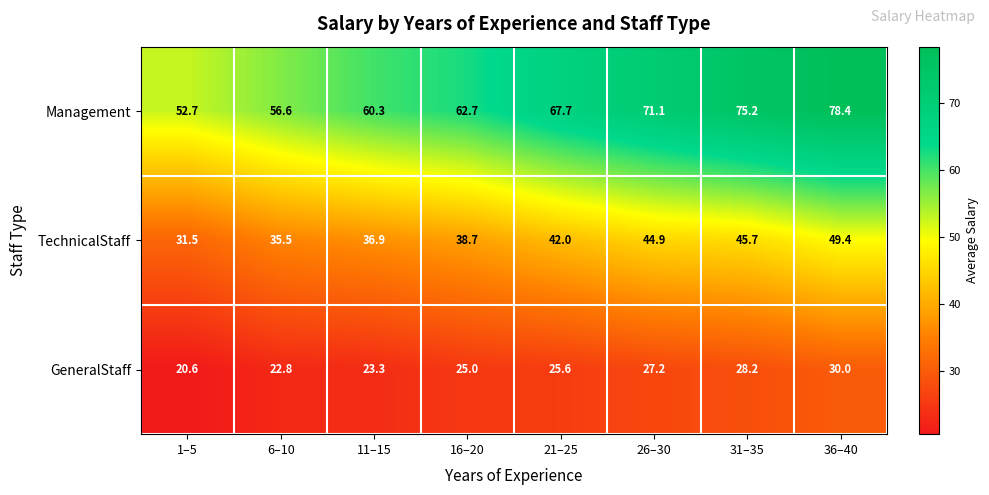

Count the number of categories in the chart.

8